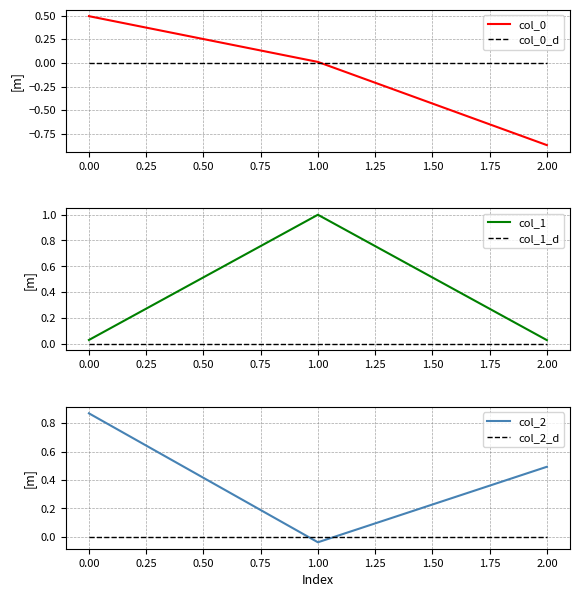

What is the total value across all series at 0.00?

1.4